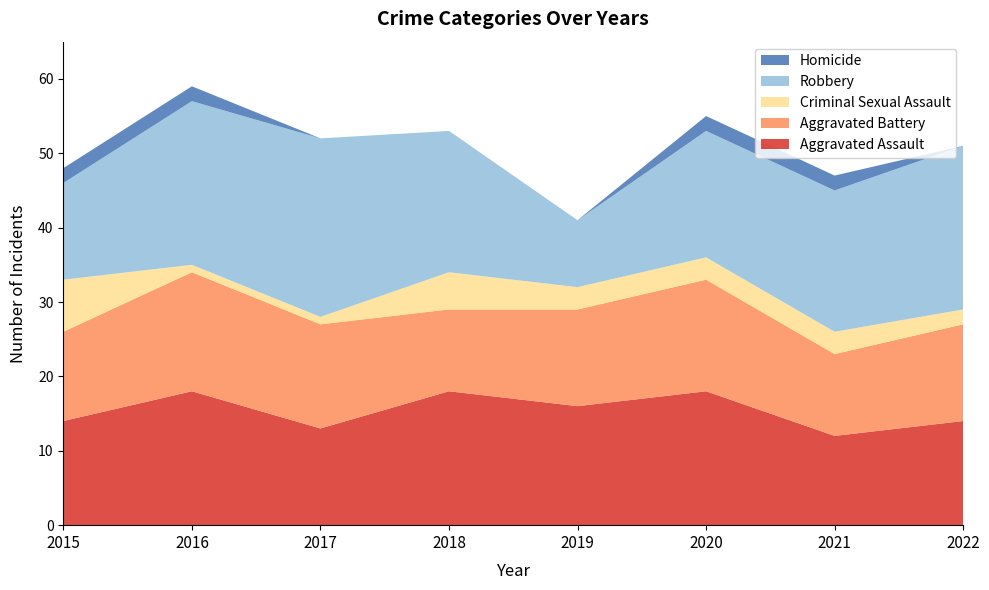

Reading left to right, extract all data points from this chart.

Aggravated Assault: 14	18	13	18	16	18	12	14
Aggravated Battery: 12	16	14	11	13	15	11	13
Criminal Sexual Assault: 7	1	1	5	3	3	3	2
Robbery: 13	22	24	19	9	17	19	22
Homicide: 2	2	0	0	0	2	2	0